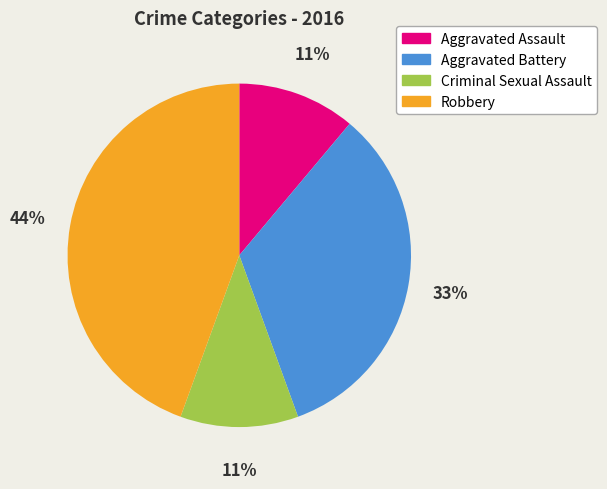

Which category has the biggest portion of the pie?

Robbery